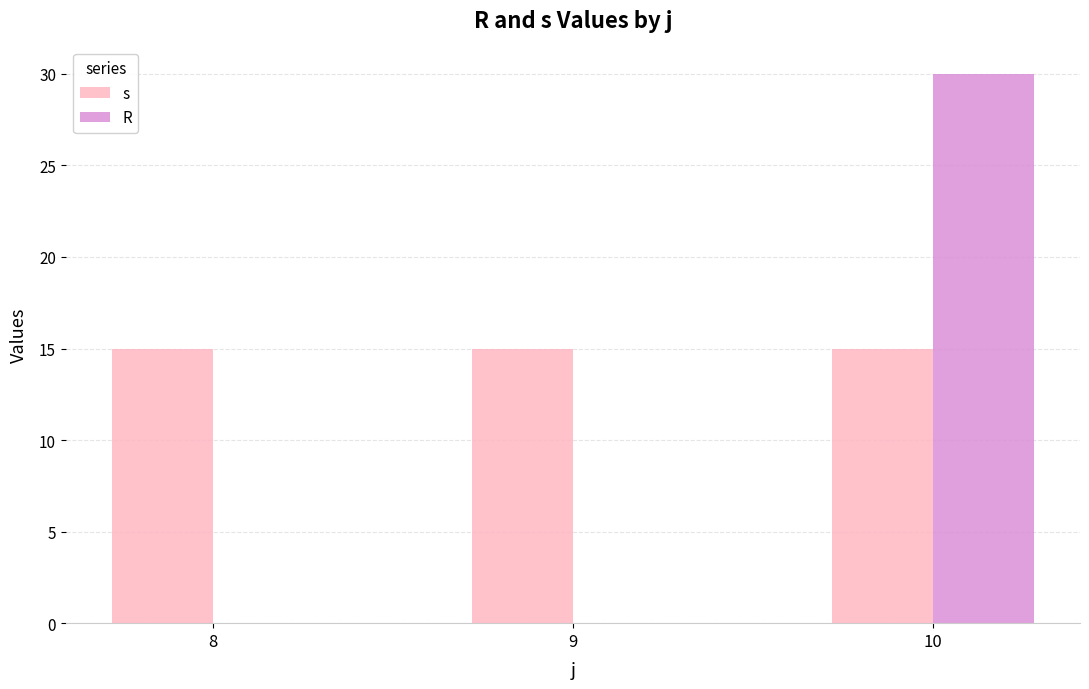

How many groups of bars are there?

3